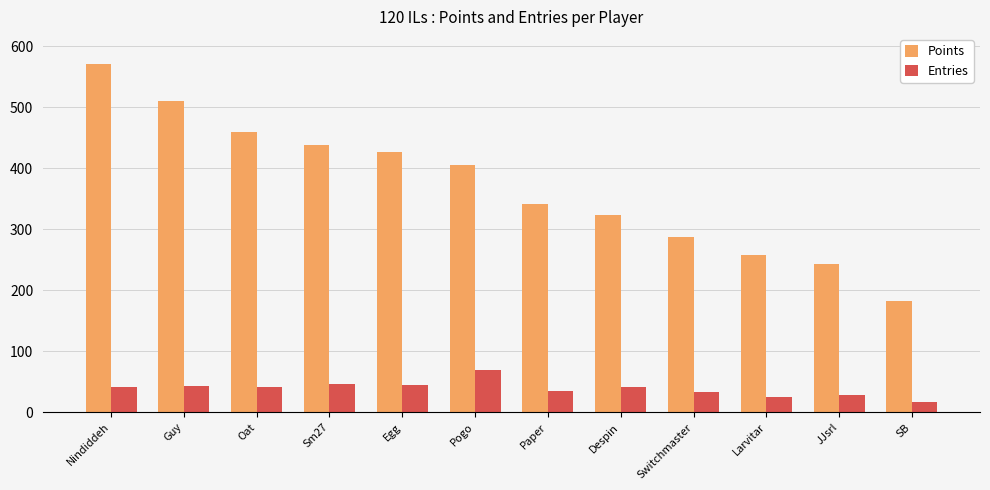

What is the greatest value displayed?

571